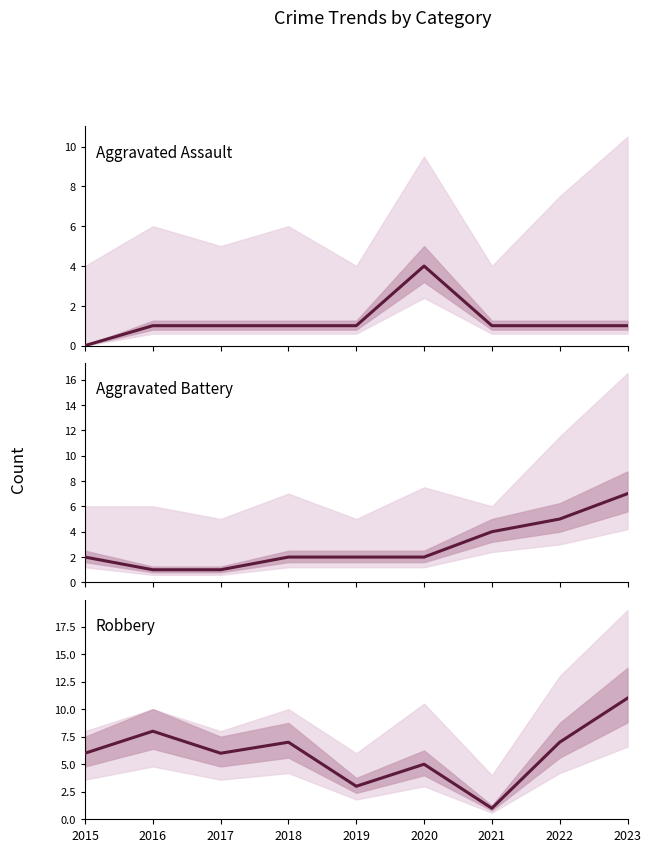

Reading left to right, extract all data points from this chart.

Aggravated Assault: 2015=0	2016=1	2017=1	2018=1	2019=1	2020=4	2021=1	2022=1	2023=1
Aggravated Battery: 2015=2	2016=1	2017=1	2018=2	2019=2	2020=2	2021=4	2022=5	2023=7
Robbery: 2015=6	2016=8	2017=6	2018=7	2019=3	2020=5	2021=1	2022=7	2023=11